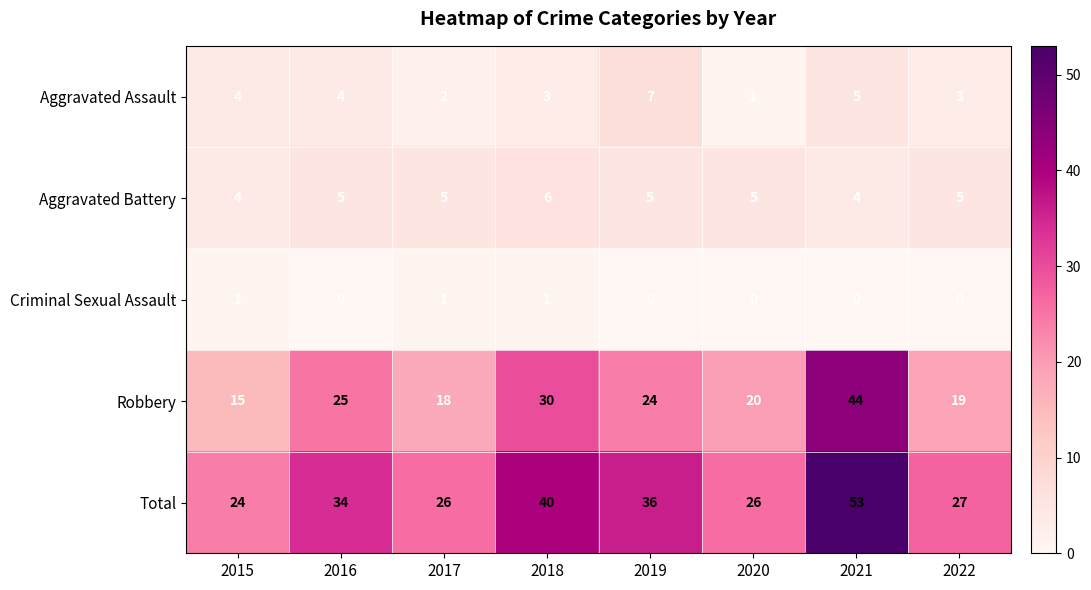

At how many categories does at least one series exceed 1?

8